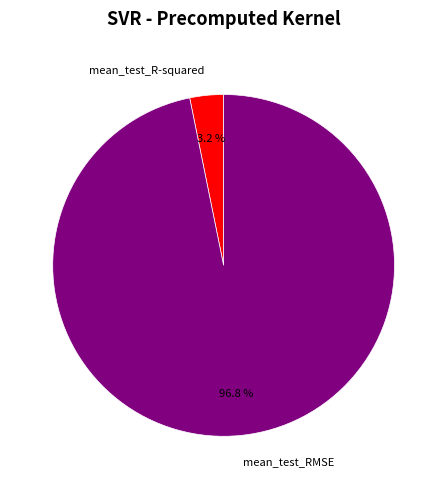

To the nearest percent, what percentage of the pie is mean_test_R-squared?

3%